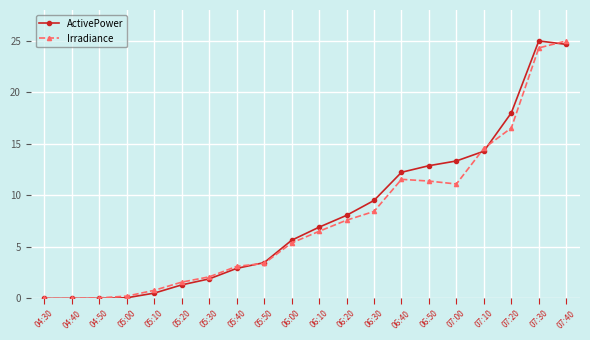

At which label does ActivePower first exceed 6?

06:10